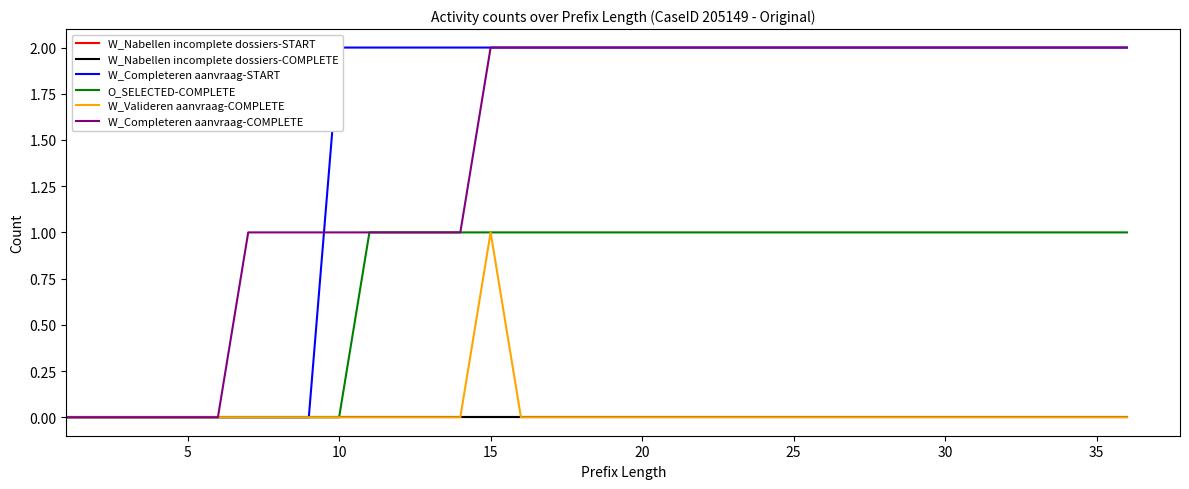

How many lines are shown in the chart?

6